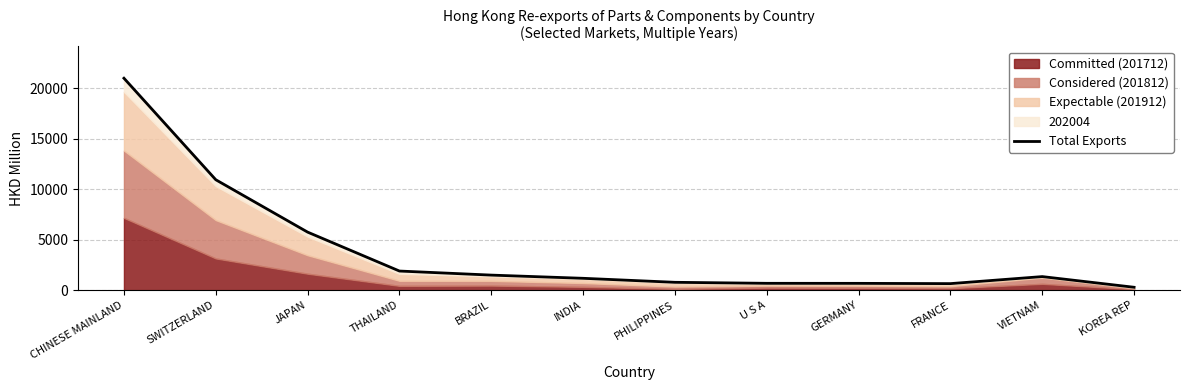

What is the difference between the maximum and minimum values?

20689.9